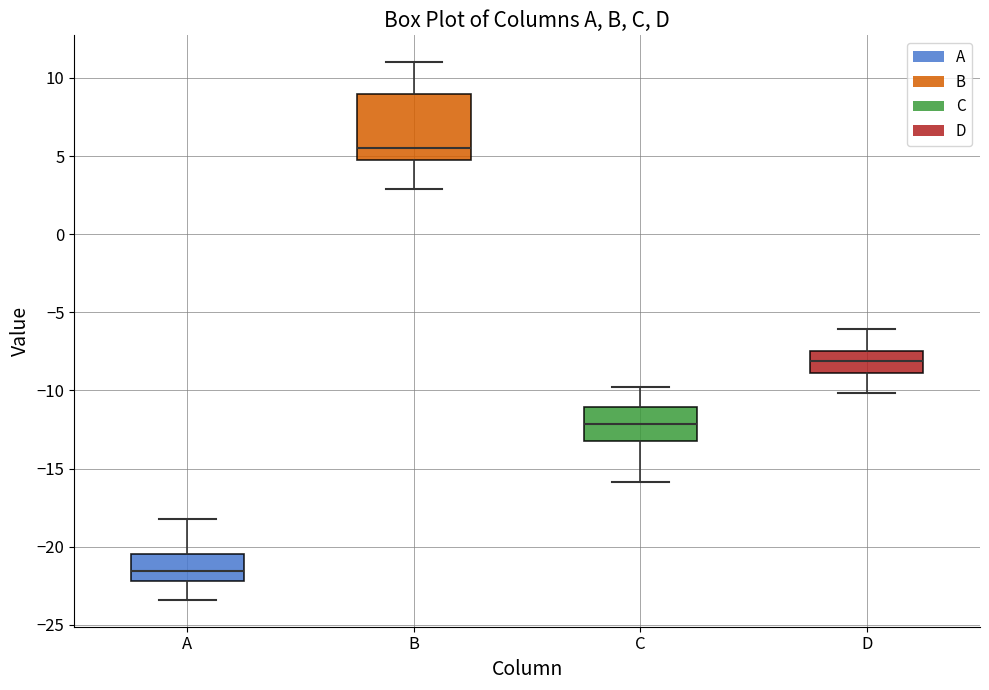

Which box's median line is the lowest?

A